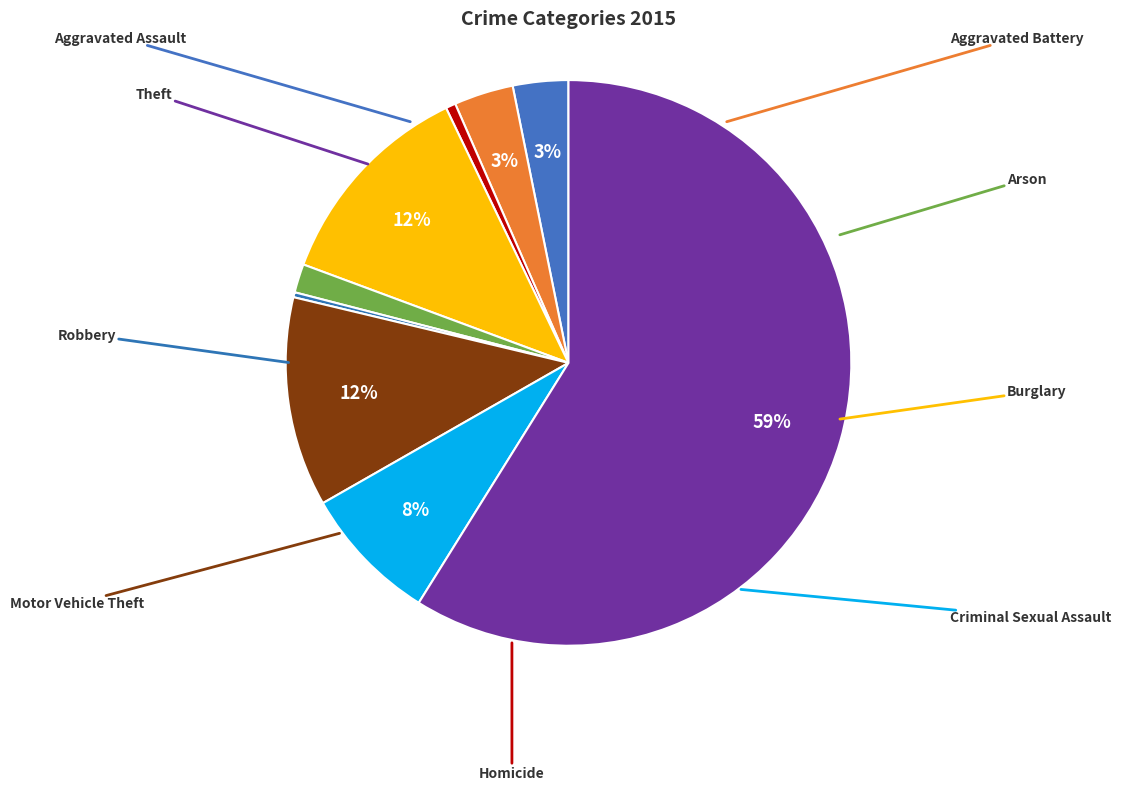

How many slices are in this pie chart?

9